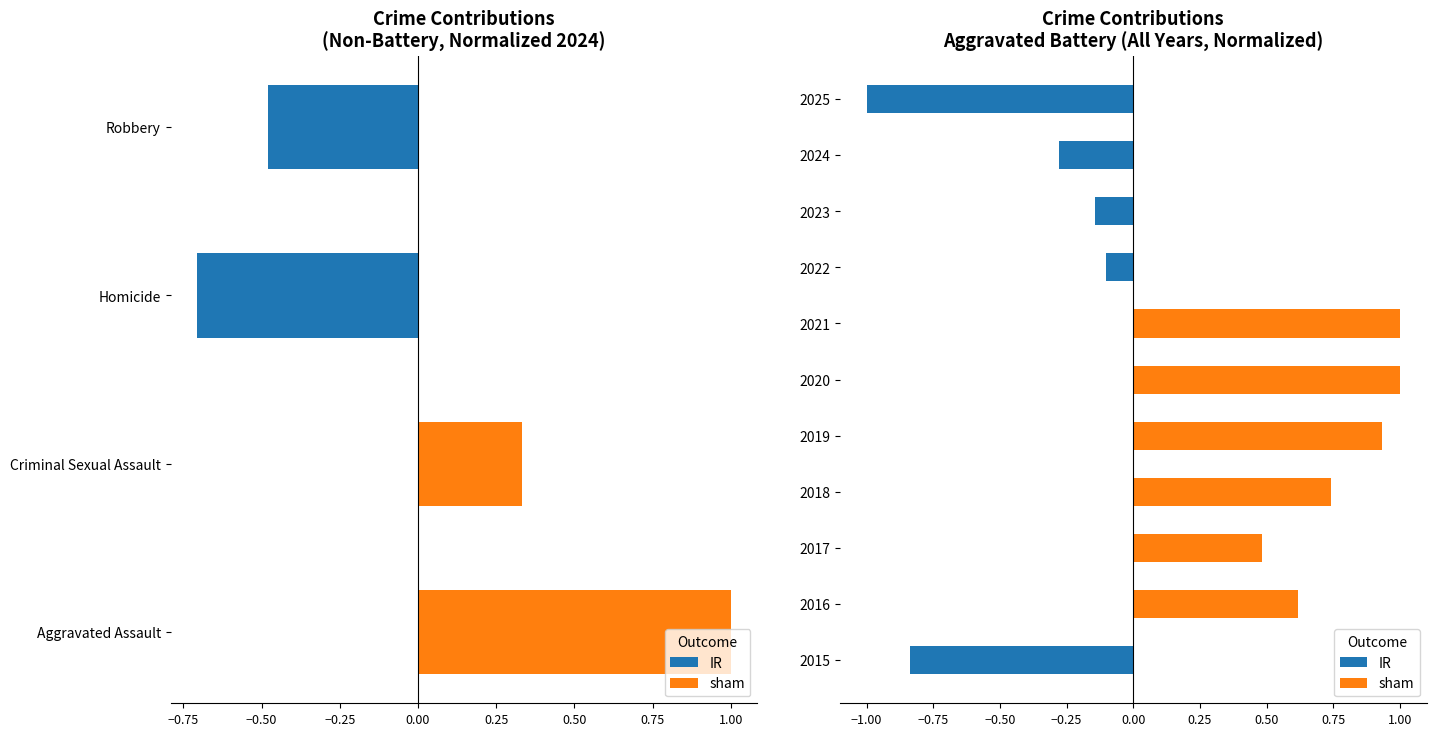

Does the chart contain any negative values?

Yes